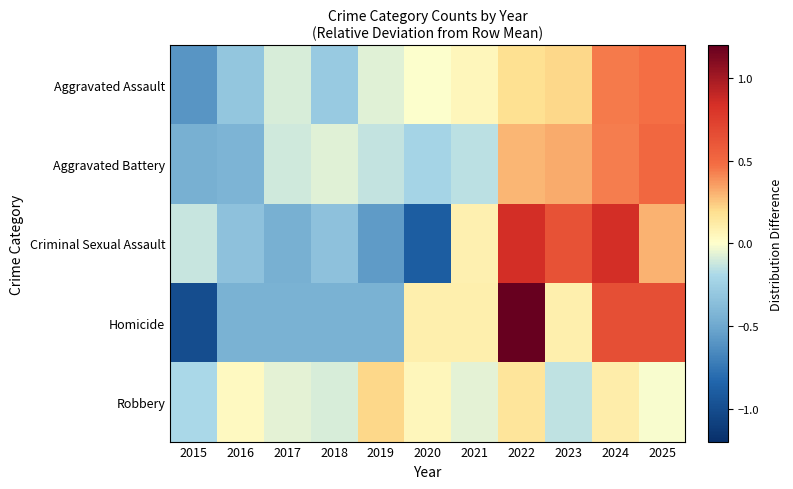

Reading left to right, extract all data points from this chart.

Aggravated Assault: 2015=-0.6	2016=-0.3	2017=-0.1	2018=-0.3	2019=-0.1	2020=-0.0	2021=0.1	2022=0.2	2023=0.2	2024=0.4	2025=0.5
Aggravated Battery: 2015=-0.5	2016=-0.4	2017=-0.1	2018=-0.1	2019=-0.1	2020=-0.2	2021=-0.2	2022=0.3	2023=0.3	2024=0.4	2025=0.5
Criminal Sexual Assault: 2015=-0.1	2016=-0.3	2017=-0.5	2018=-0.3	2019=-0.6	2020=-0.9	2021=0.1	2022=0.9	2023=0.6	2024=0.9	2025=0.3
Homicide: 2015=-1.0	2016=-0.4	2017=-0.4	2018=-0.4	2019=-0.4	2020=0.1	2021=0.1	2022=1.2	2023=0.1	2024=0.6	2025=0.6
Robbery: 2015=-0.2	2016=0.0	2017=-0.1	2018=-0.1	2019=0.2	2020=0.1	2021=-0.1	2022=0.2	2023=-0.1	2024=0.1	2025=-0.0